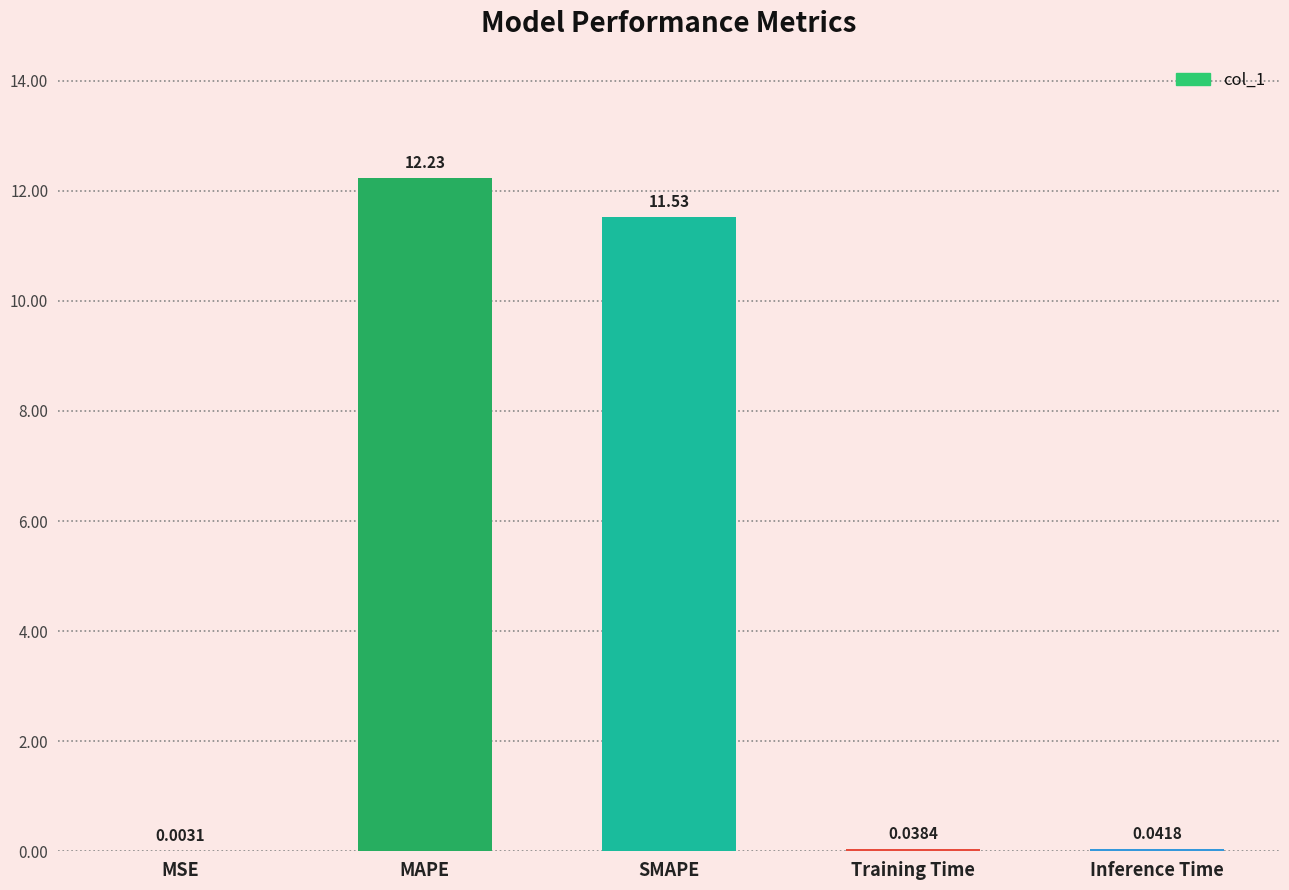

What is the sum of the values at Inference Time and MAPE?

12.3